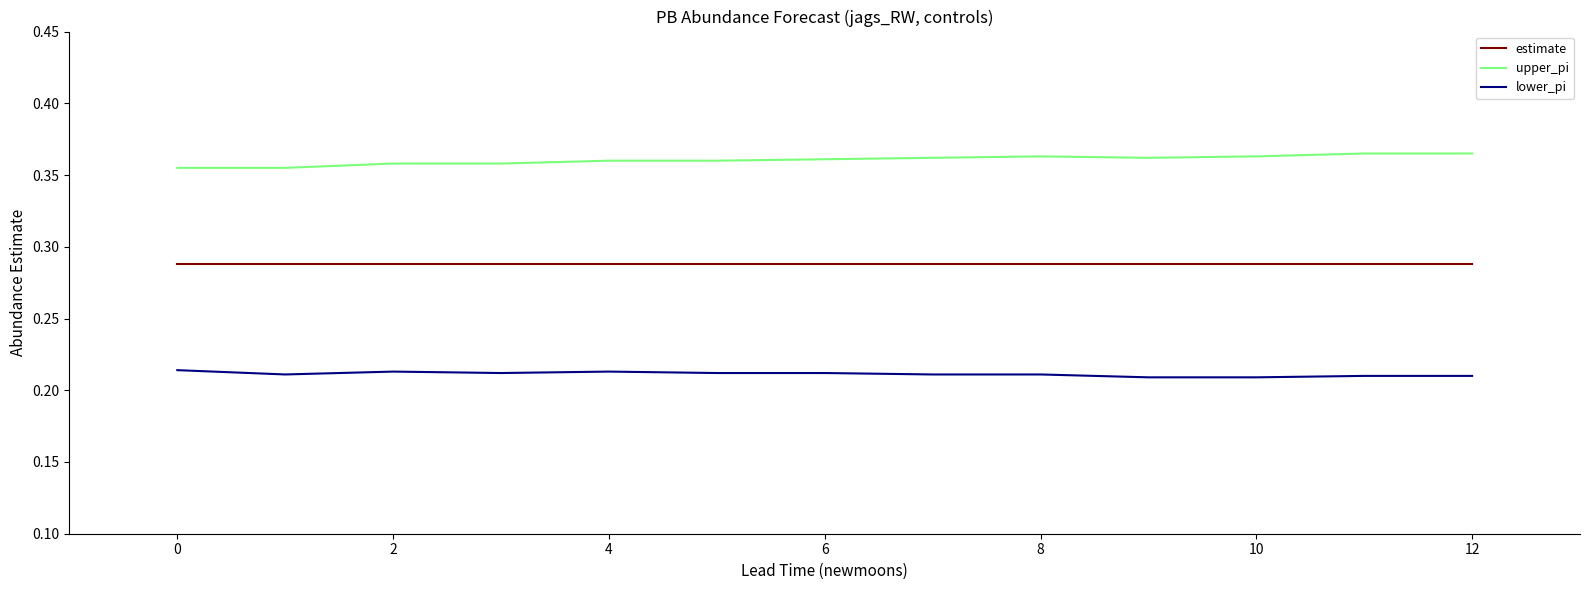

True or false: upper_pi and lower_pi intersect in this chart.

False